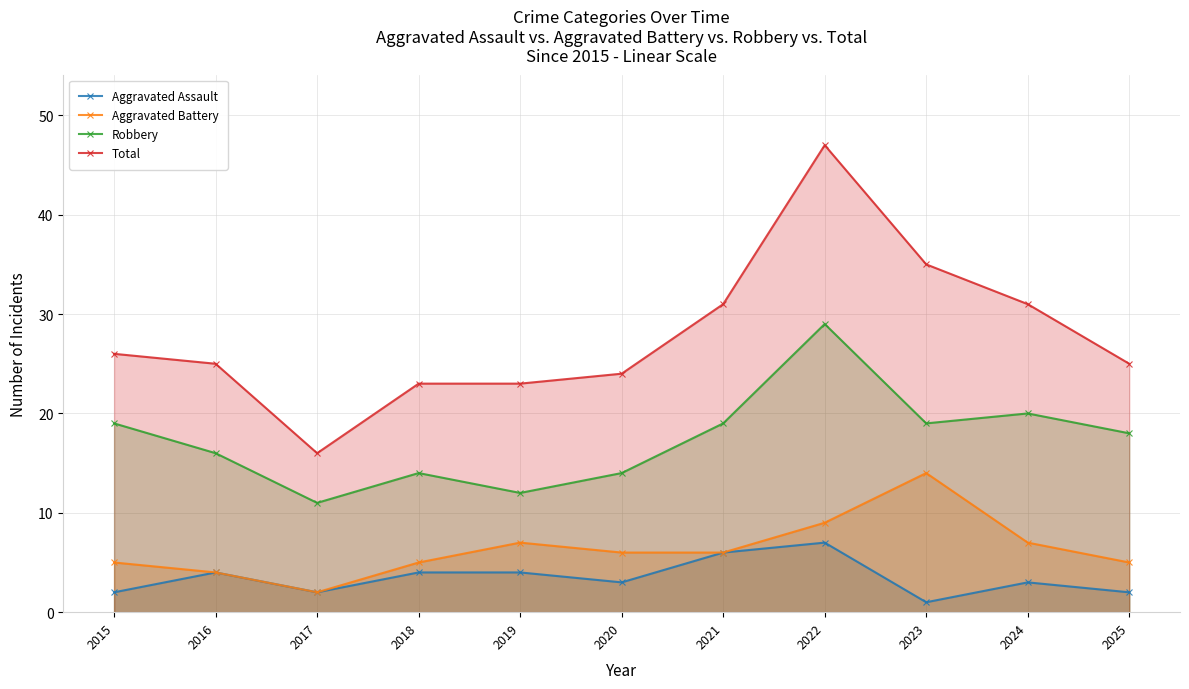

At which label is Aggravated Battery closest to 8?

2019